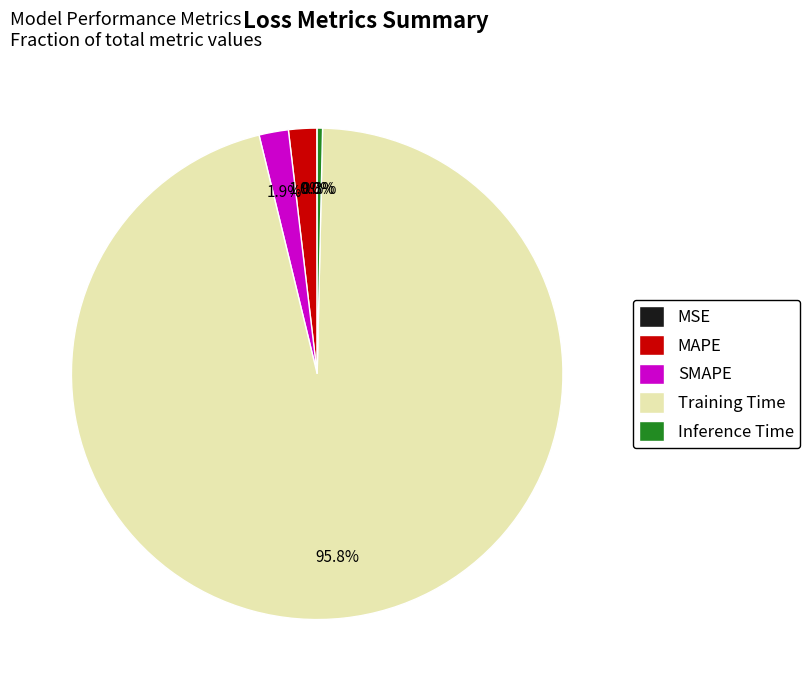

Combined, what portion of the pie is Training Time and Inference Time?

96.2%